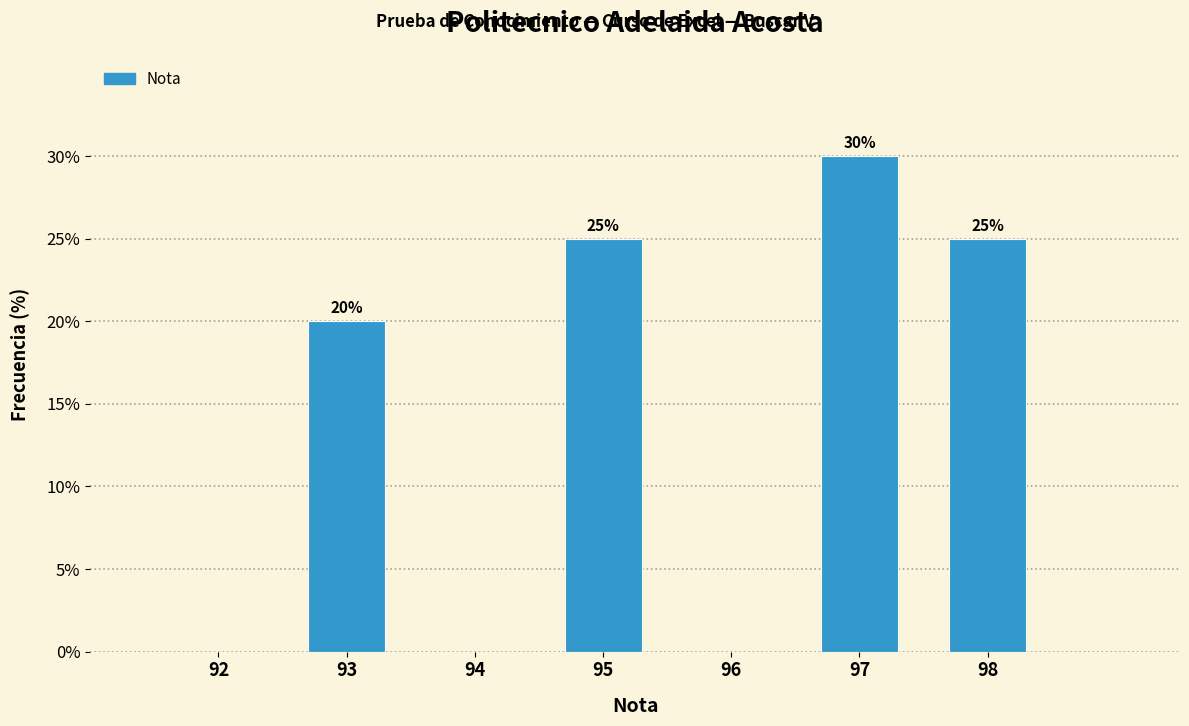

Reading right to left, transcribe all the data shown in this chart.

98=25	97=30	96=0	95=25	94=0	93=20	92=0